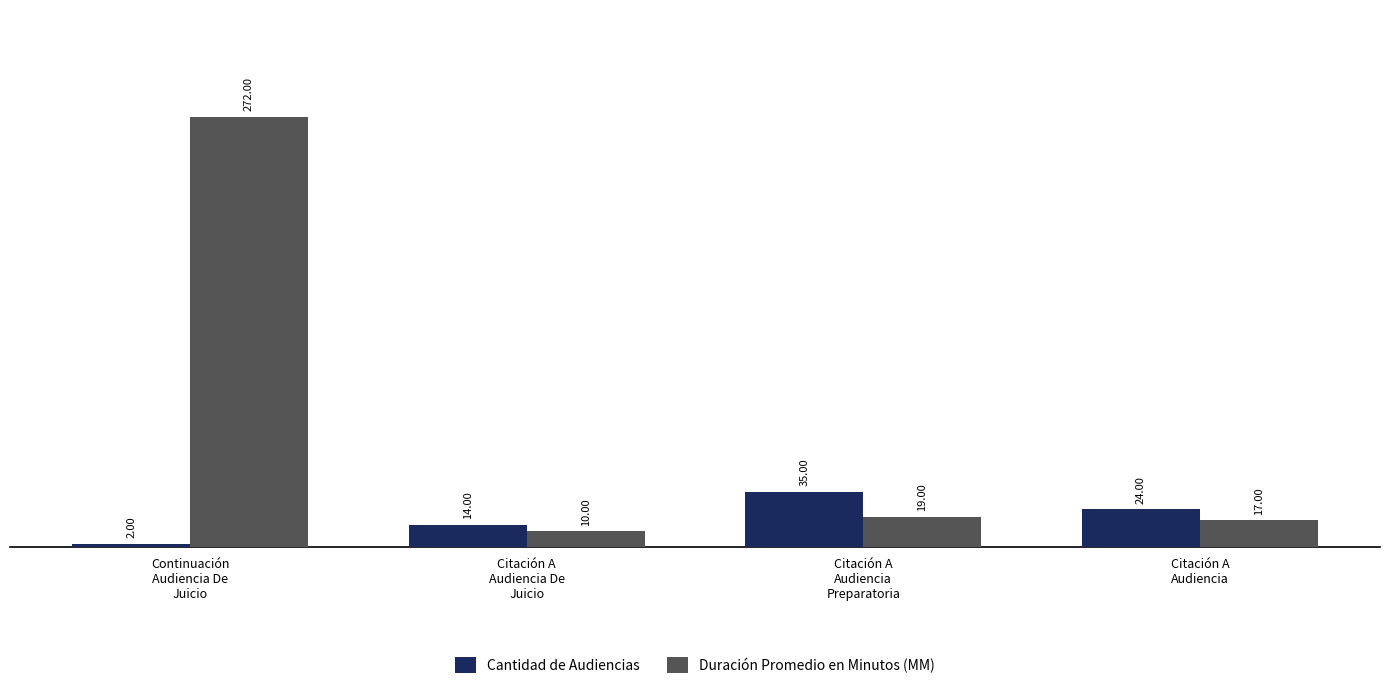

Which category has the lowest value across all series?

Continuación
Audiencia De
Juicio